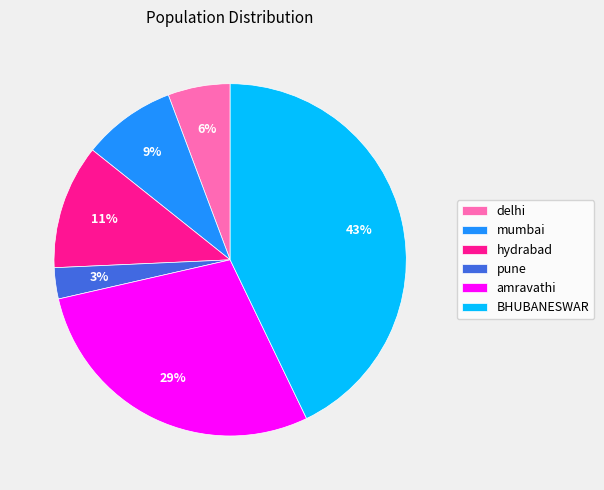

To the nearest percent, what is the combined percentage of hydrabad and amravathi?

40%